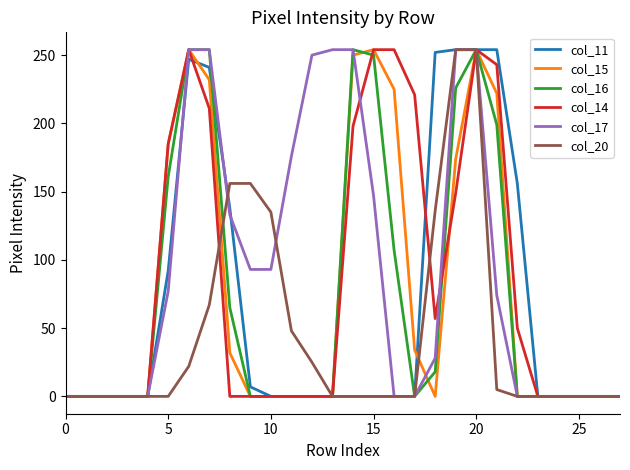

What is the highest value of the col_15 series?

254